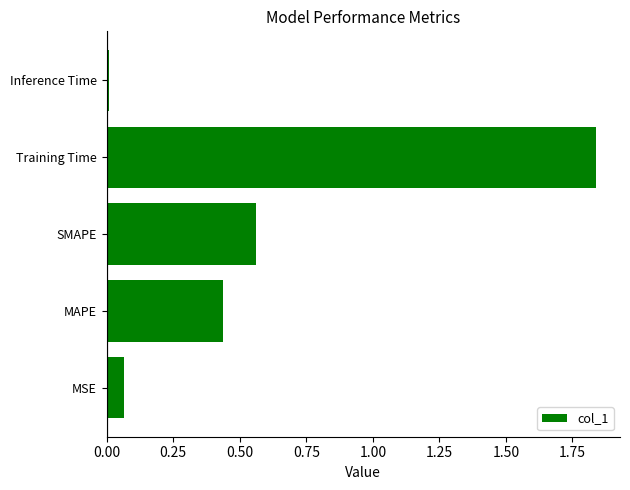

List the labels in order of value, smallest first.

Inference Time, MSE, MAPE, SMAPE, Training Time